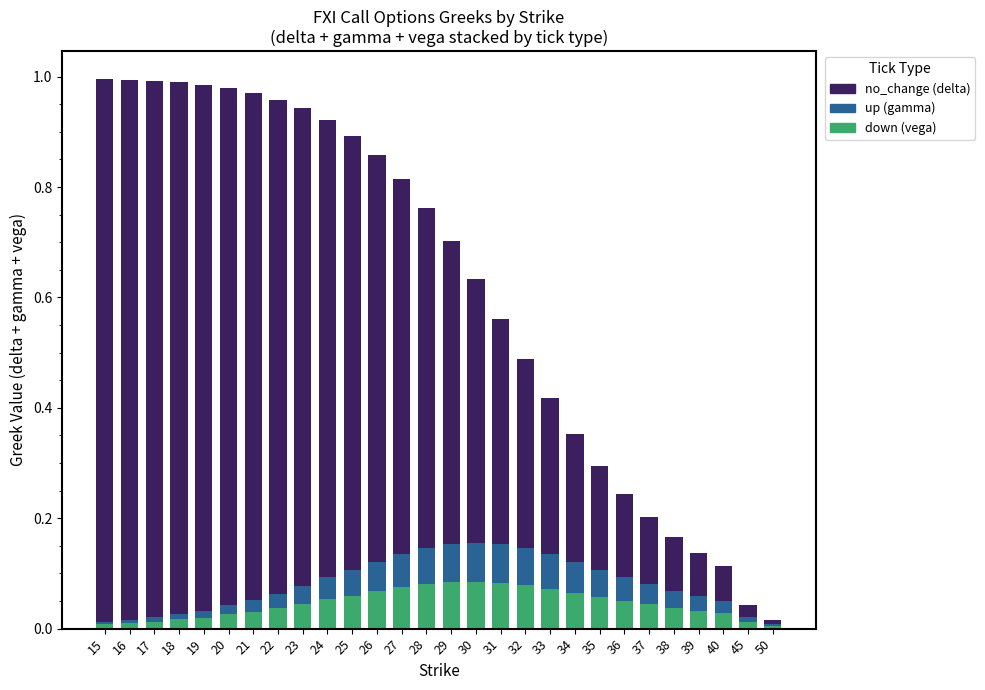

Are the bars grouped side by side (vs. stacked)?

No